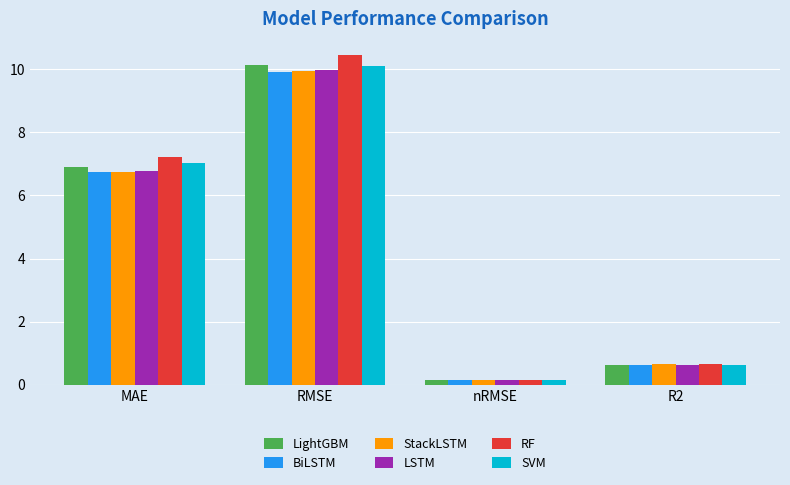

What is the sum of the RF values at MAE and R2?

7.9